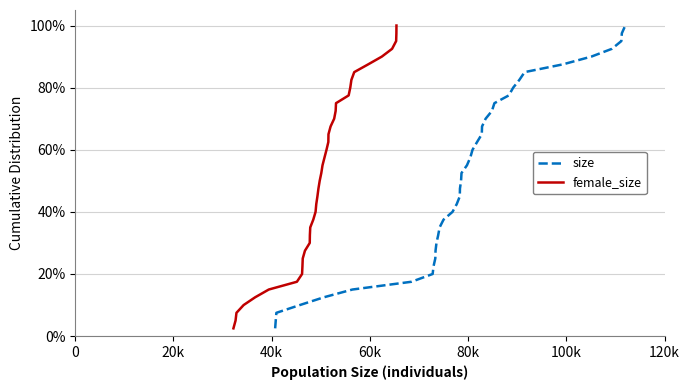

What is the lowest value of the size series?

2.5